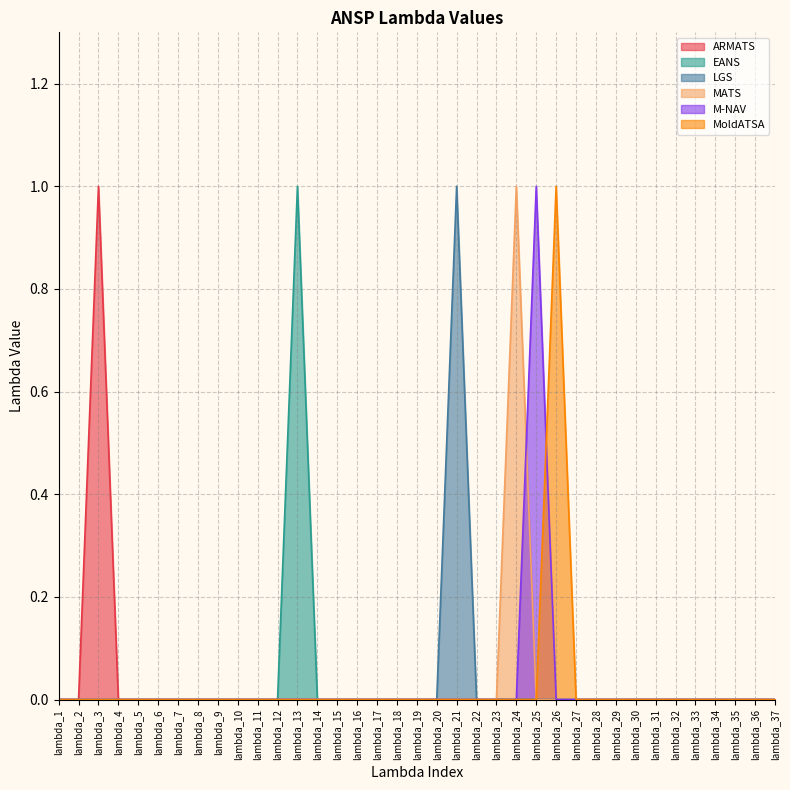

The value of MoldATSA at lambda_13 is 0. True or false?

True